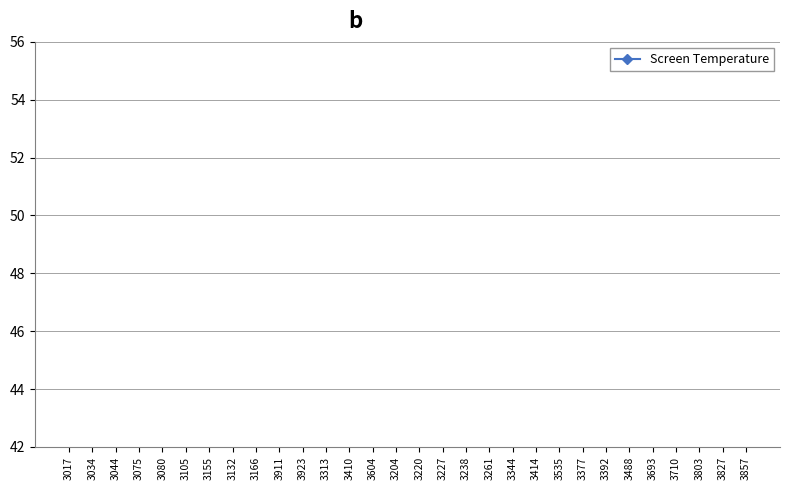

The value at 3017 is 21.0. True or false?

False